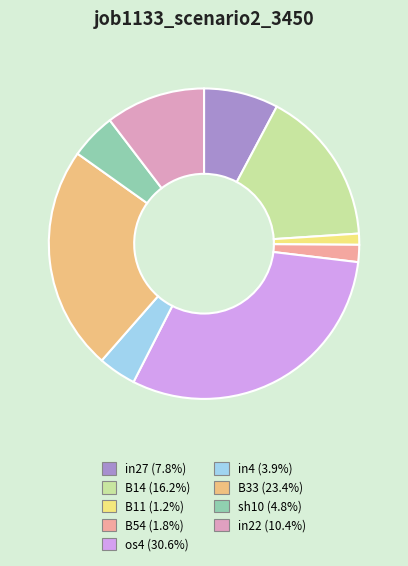

Rank the categories by value from lowest to highest.

B11, B54, in4, sh10, in27, in22, B14, B33, os4